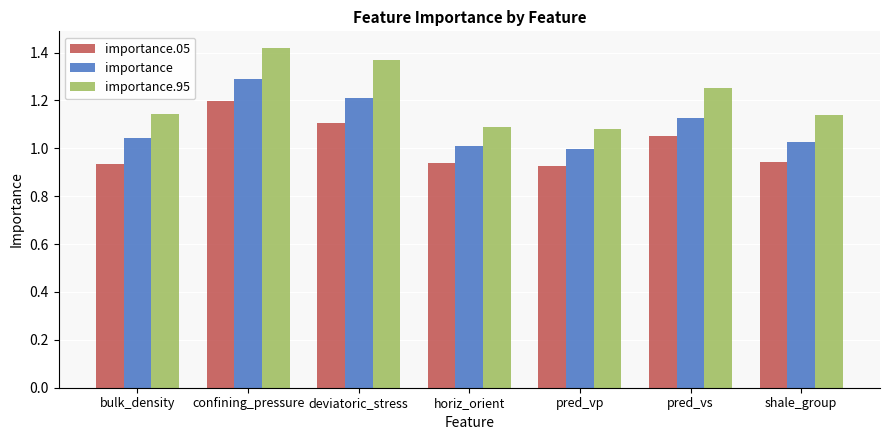

What is the sum of the importance.05 values at horiz_orient and shale_group?

1.9